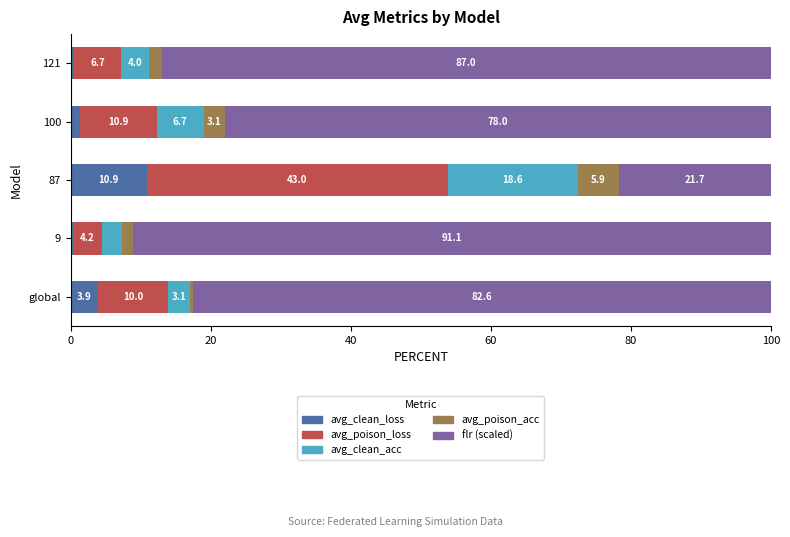

Which category has the highest value in the avg_clean_loss series?

87